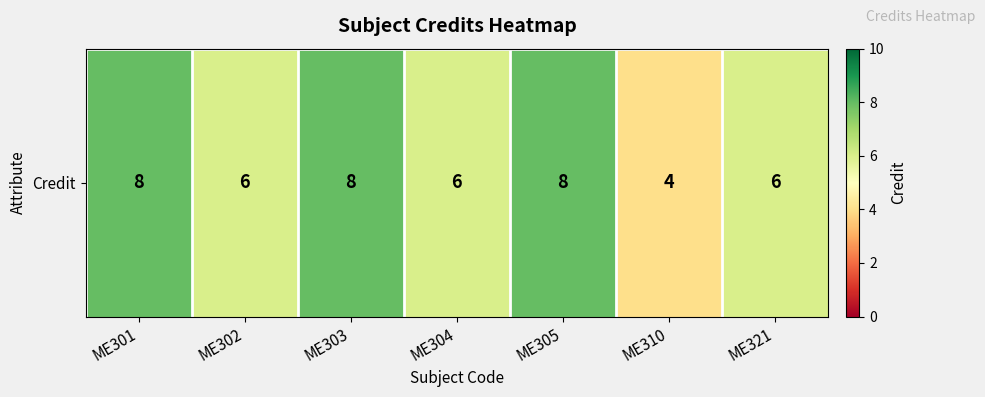

Reading left to right, list all the values displayed in this chart.

8	6	8	6	8	4	6